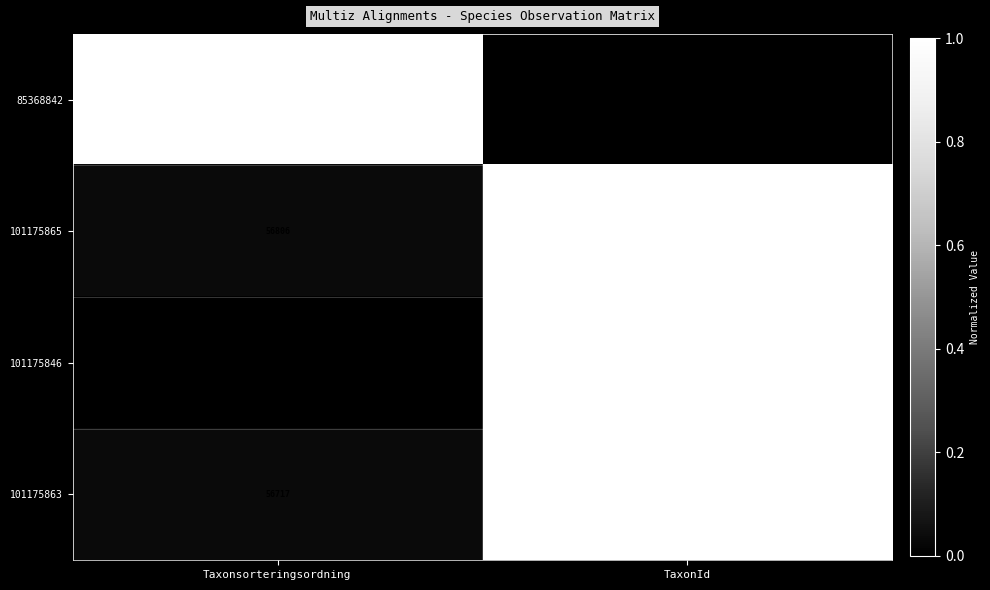

Rank the series at Taxonsorteringsordning from highest to lowest value.

85368842, 101175865, 101175863, 101175846